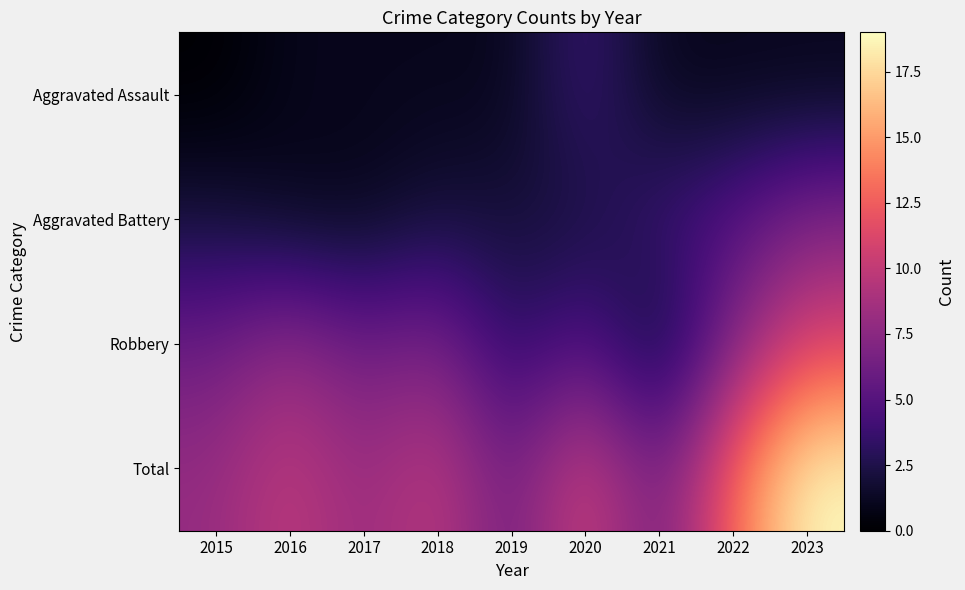

Between 2017 and 2015, which is larger?

2017